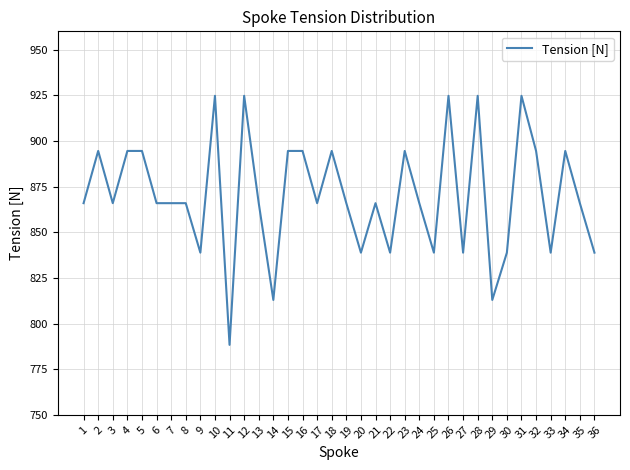

What is the difference between the maximum and minimum values?

136.4